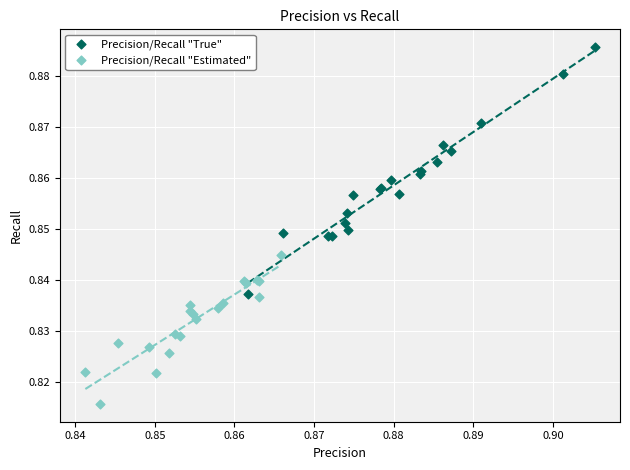

Which series reaches the maximum Y coordinate?

Precision/Recall "True"